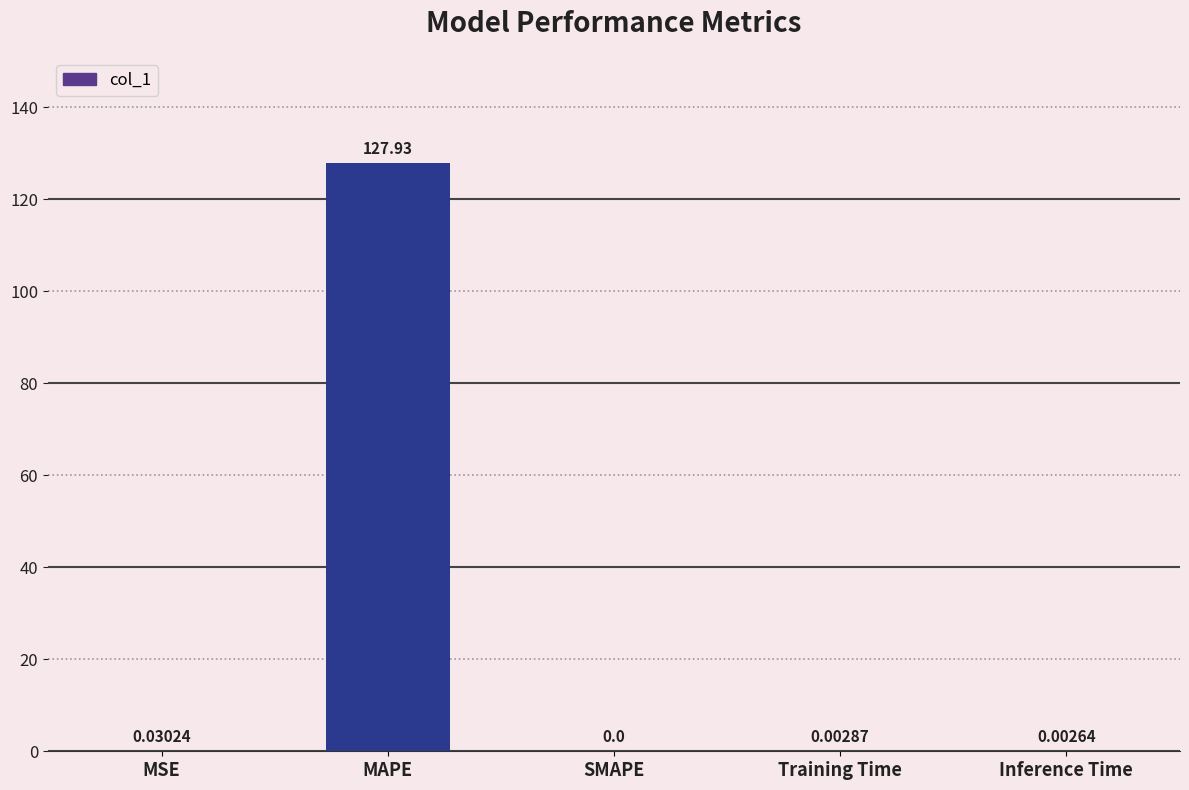

Read the value at MAPE.

127.9